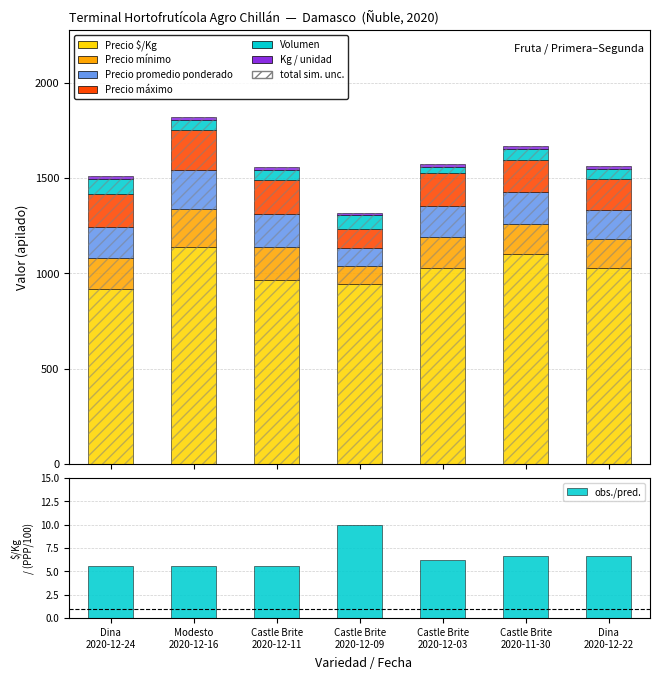

Which series changed the most between Castle Brite
2020-12-09 and Castle Brite
2020-11-30?

Precio $/Kg